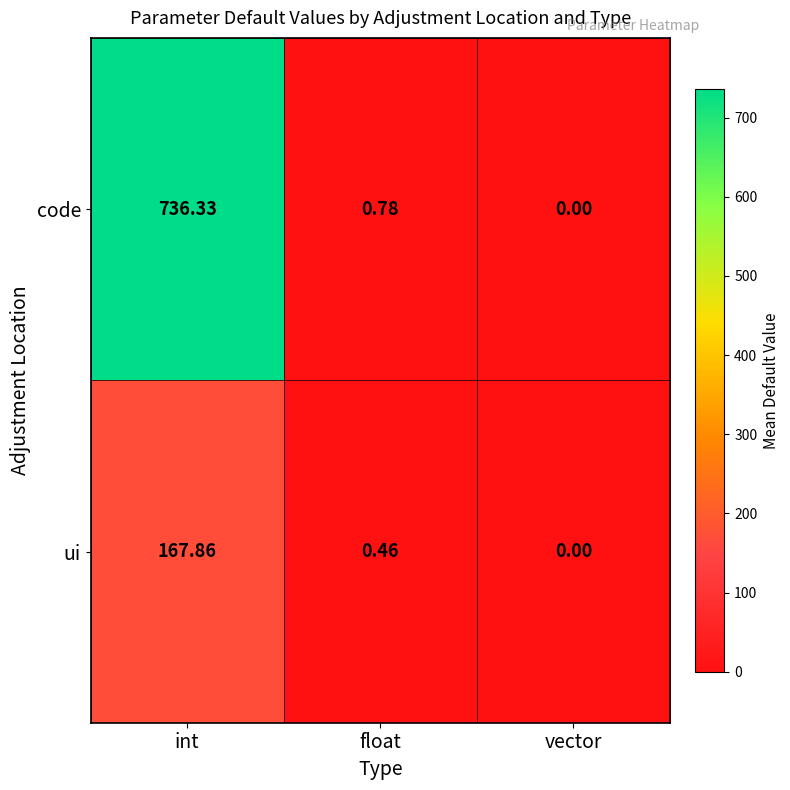

Which series has the largest total across all categories?

code